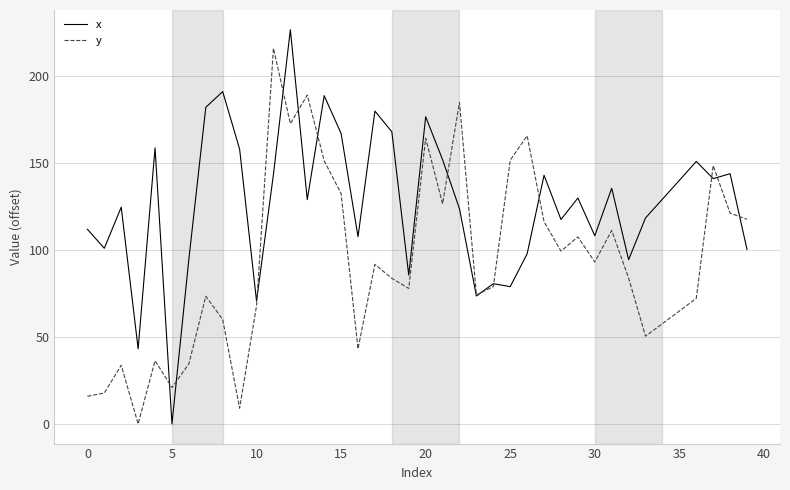

Which series has the largest total across all categories?

x